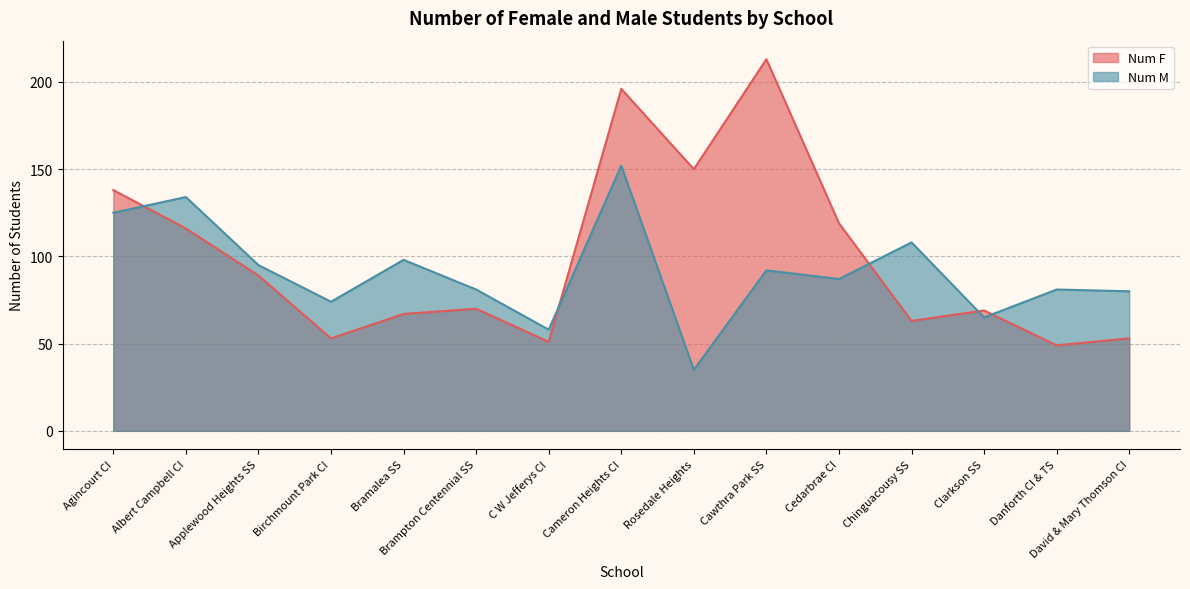

The Num F series shows 89 at Applewood Heights SS. True or false?

True